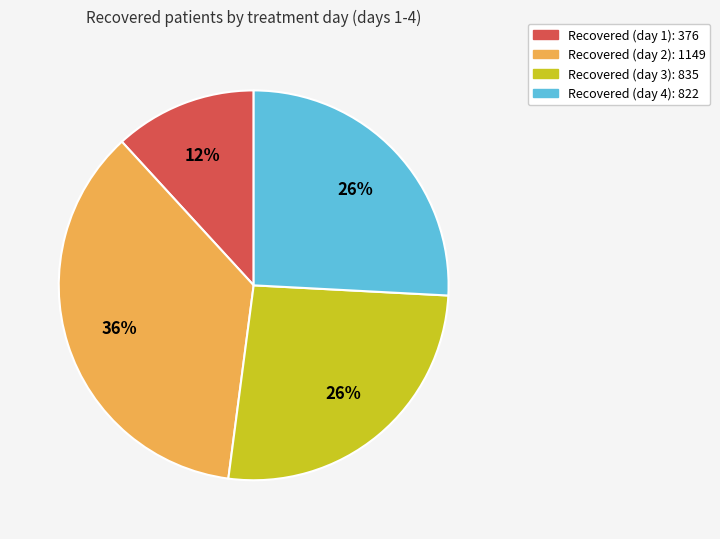

The Recovered (day 2): 1149 slice represents 47% of the pie. True or false?

False